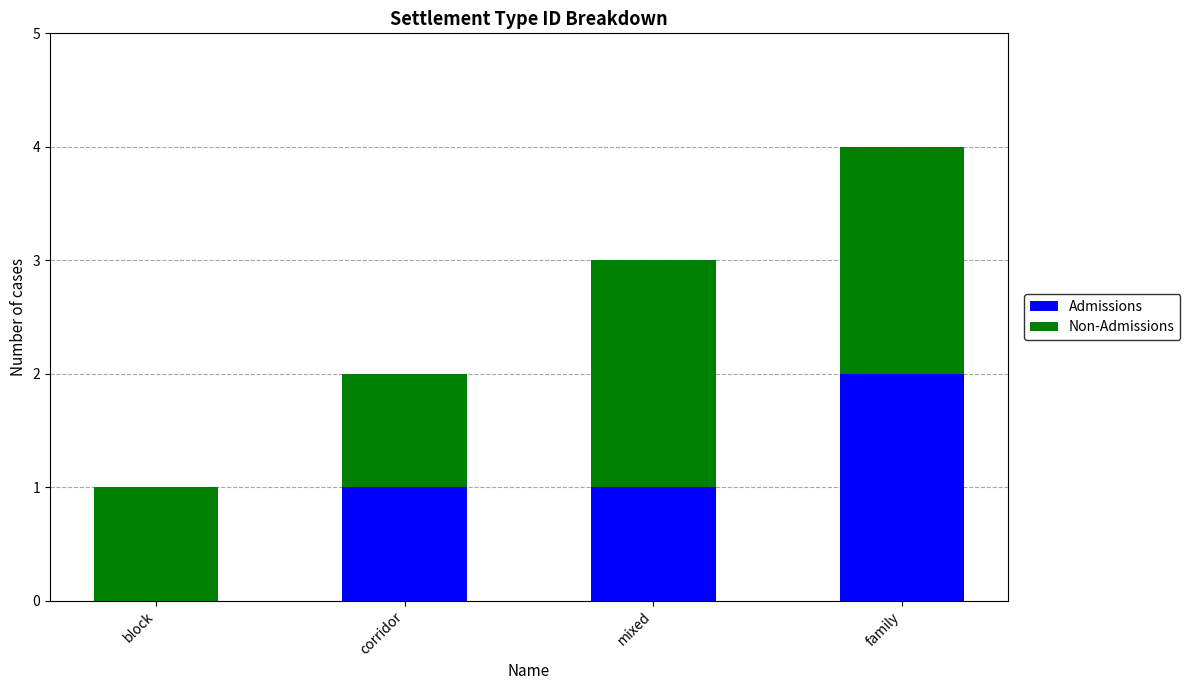

At which category is the sum across all series the highest?

family